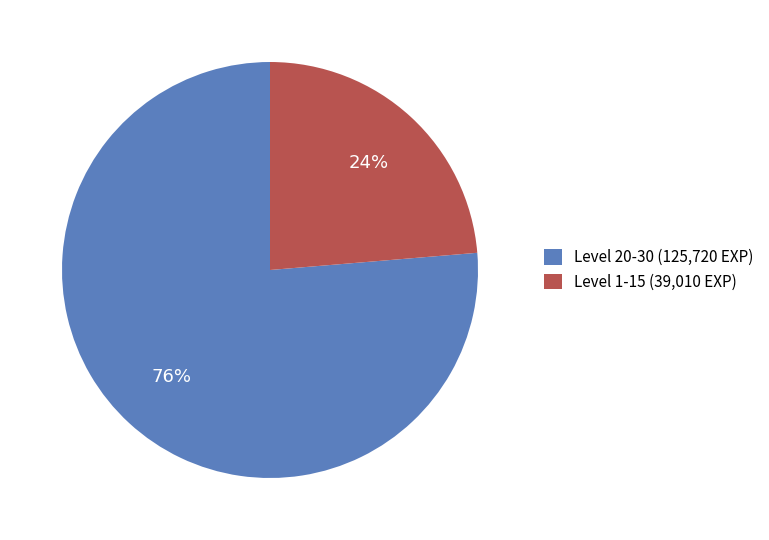

What is the largest slice in the pie chart?

Level 20-30 (125,720 EXP)